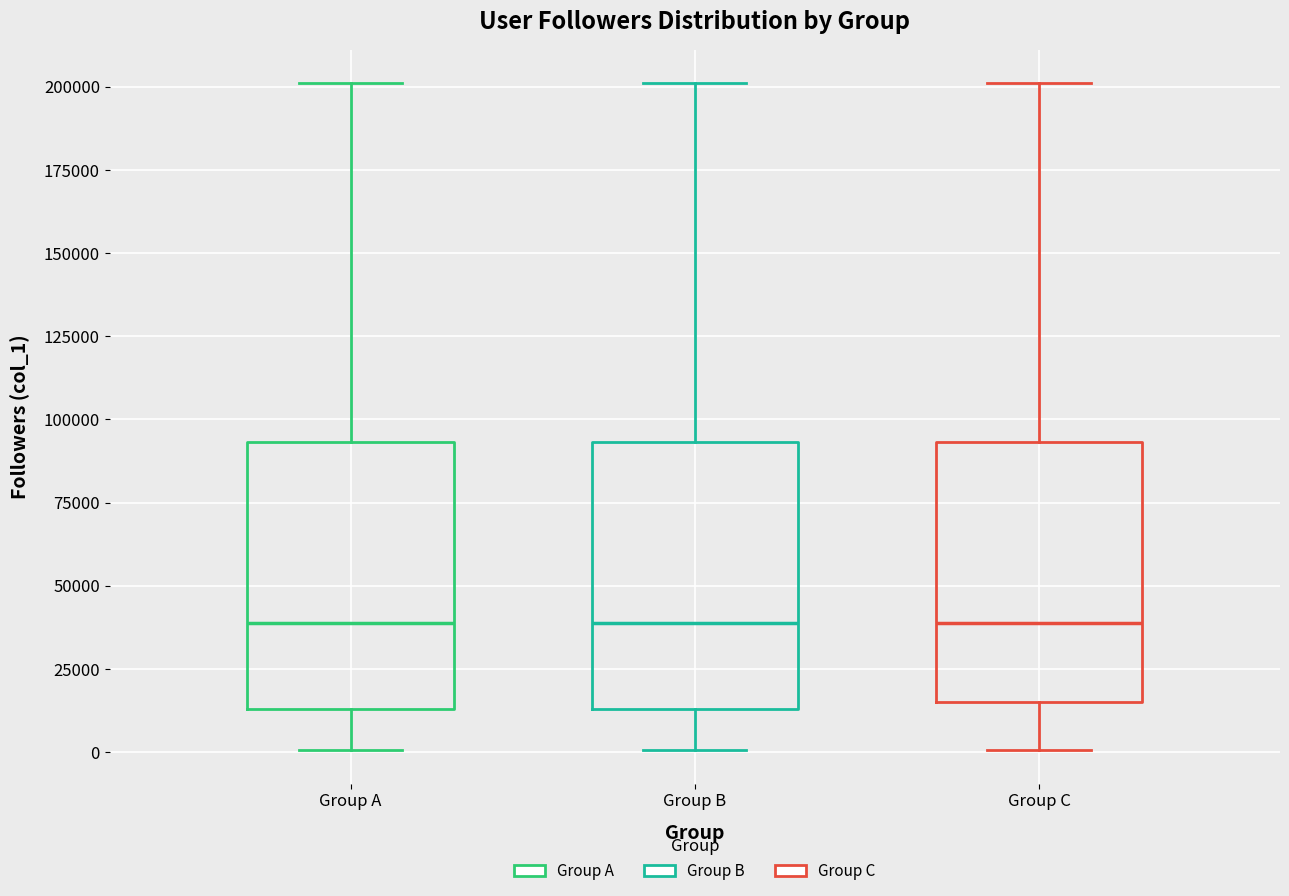

Reading left to right, transcribe this box plot: for each box, give where its median line is, the range the box spans, and where its two whiskers end, as read against the y-axis. The values are not printed on the chart, so give them approximately, as read against the axis.

Group A: median 40000, box 15000 to 95000, whiskers 0 to 200000
Group B: median 40000, box 15000 to 95000, whiskers 0 to 200000
Group C: median 40000, box 15000 to 95000, whiskers 0 to 200000